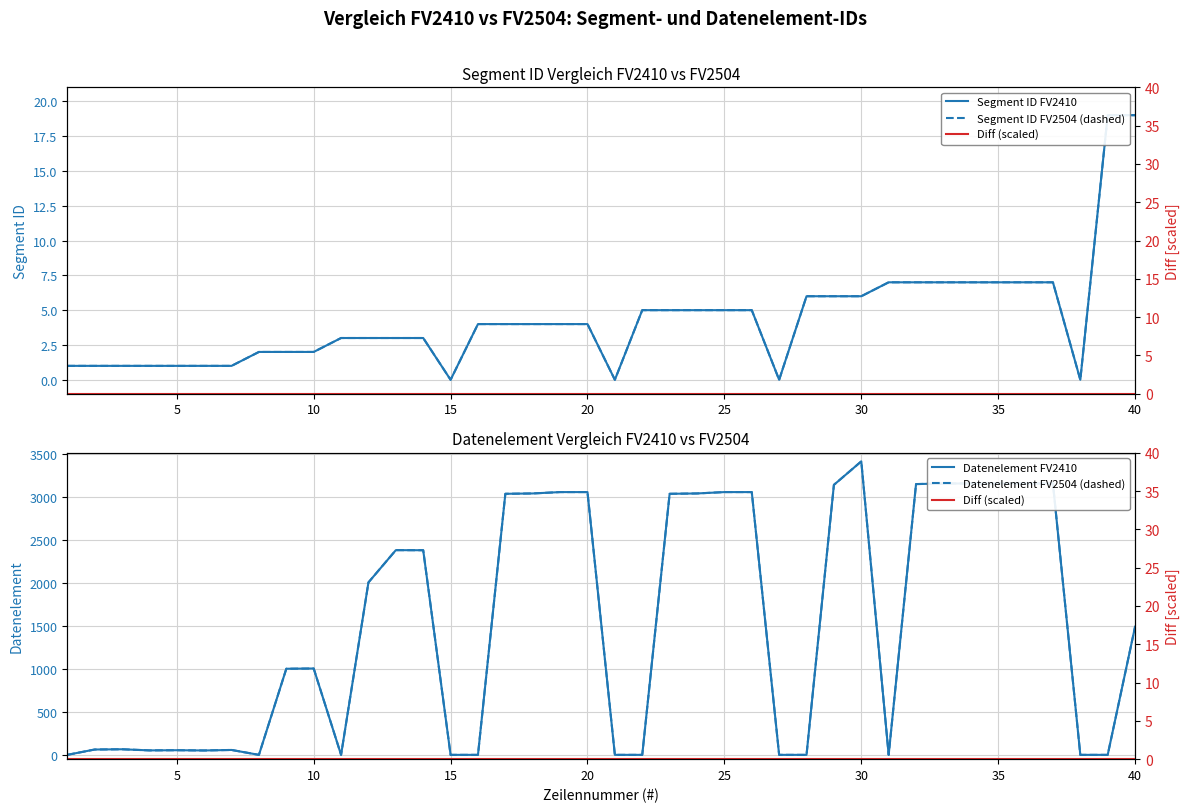

Rank the series by their maximum value, from highest to lowest.

Datenelement FV2410, Datenelement FV2504 (dashed), Segment ID FV2410, Segment ID FV2504 (dashed), Diff (scaled)